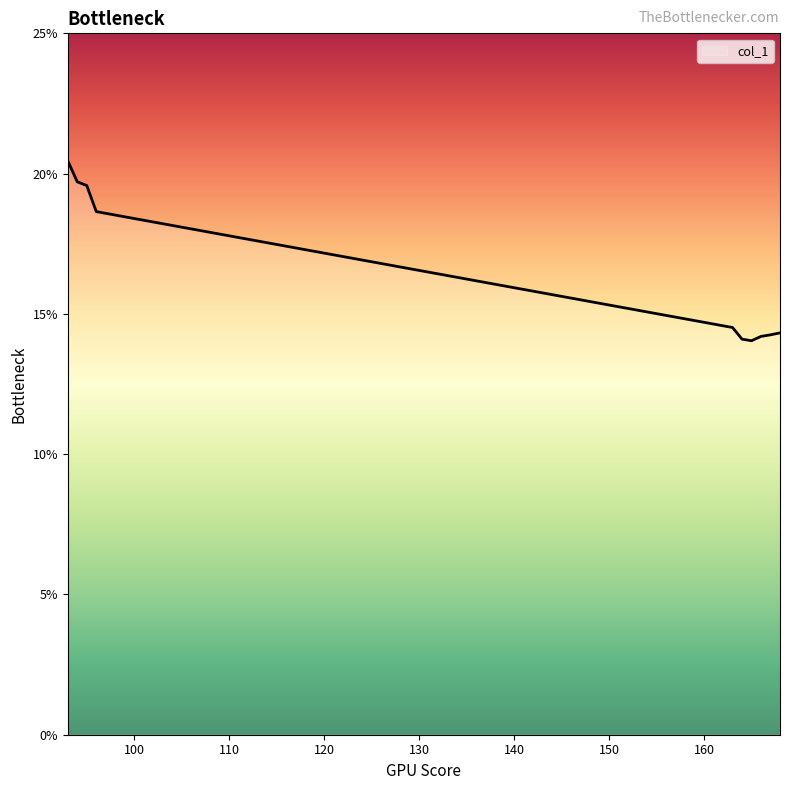

What is the smallest value displayed?

14.0